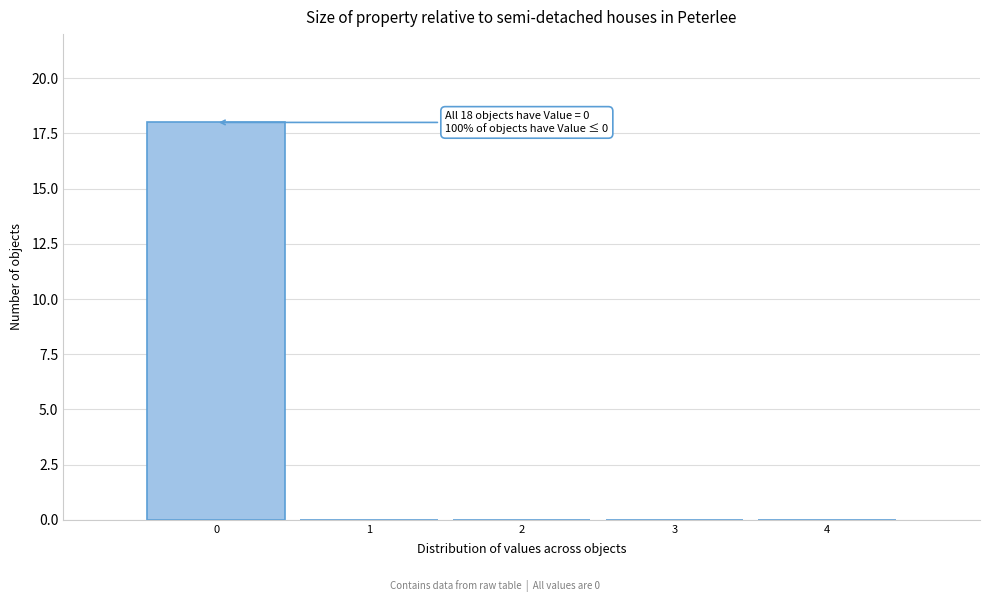

Reading left to right, list all the values displayed in this chart.

0=18	1=0	2=0	3=0	4=0